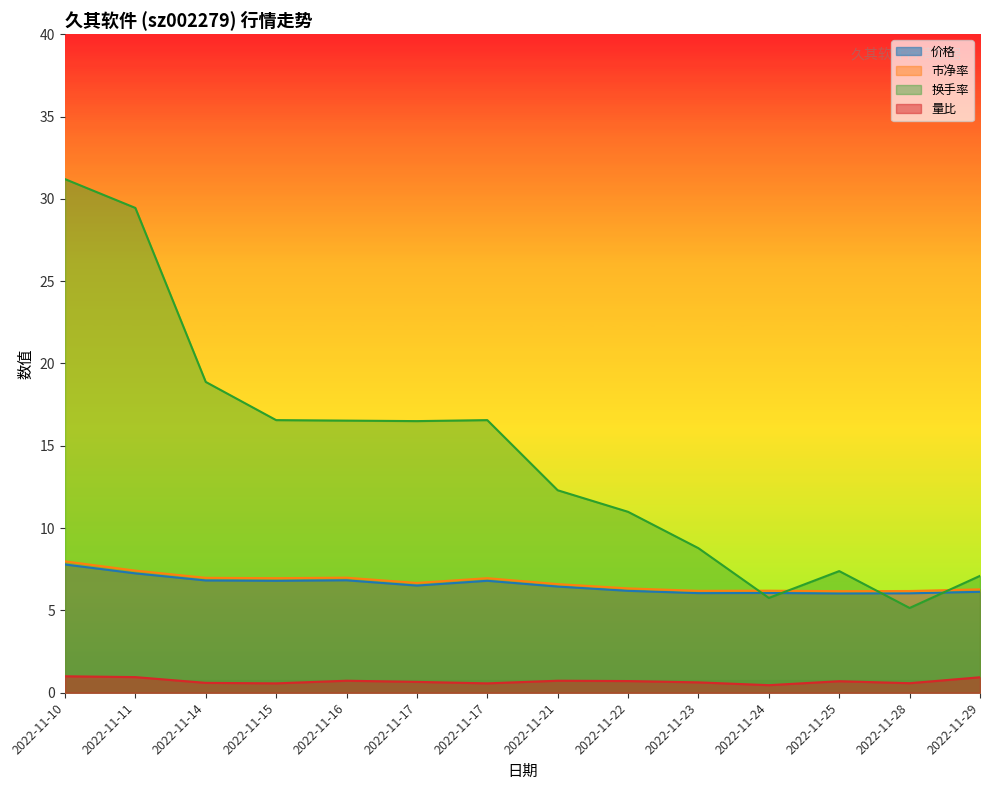

Reading left to right, what are all the values shown in this chart?

价格: 2022-11-10=7.8	2022-11-11=7.2	2022-11-14=6.8	2022-11-15=6.8	2022-11-16=6.8	2022-11-17=6.5	2022-11-17=6.8	2022-11-21=6.5	2022-11-22=6.2	2022-11-23=6.0	2022-11-24=6.1	2022-11-25=6.0	2022-11-28=6.0	2022-11-29=6.1
市净率: 2022-11-10=8.0	2022-11-11=7.4	2022-11-14=7.0	2022-11-15=7.0	2022-11-16=7.0	2022-11-17=6.7	2022-11-17=7.0	2022-11-21=6.6	2022-11-22=6.3	2022-11-23=6.2	2022-11-24=6.2	2022-11-25=6.2	2022-11-28=6.2	2022-11-29=6.3
换手率: 2022-11-10=31.2	2022-11-11=29.4	2022-11-14=18.9	2022-11-15=16.6	2022-11-16=16.5	2022-11-17=16.5	2022-11-17=16.6	2022-11-21=12.3	2022-11-22=11.0	2022-11-23=8.8	2022-11-24=5.8	2022-11-25=7.4	2022-11-28=5.2	2022-11-29=7.1
量比: 2022-11-10=1.0	2022-11-11=0.9	2022-11-14=0.6	2022-11-15=0.6	2022-11-16=0.7	2022-11-17=0.7	2022-11-17=0.6	2022-11-21=0.7	2022-11-22=0.7	2022-11-23=0.6	2022-11-24=0.5	2022-11-25=0.7	2022-11-28=0.6	2022-11-29=0.9